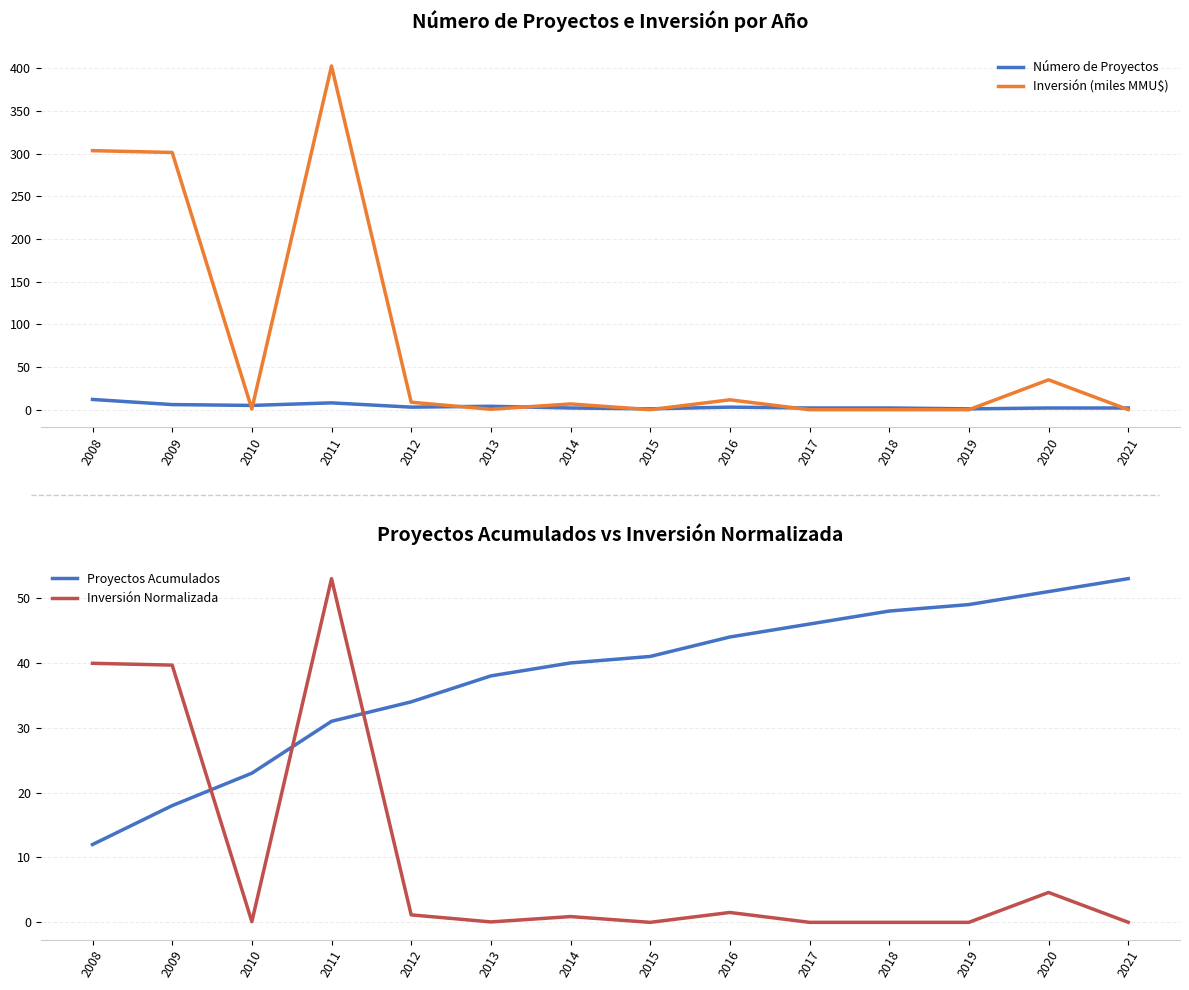

Does the chart display data point markers on the line(s)?

No